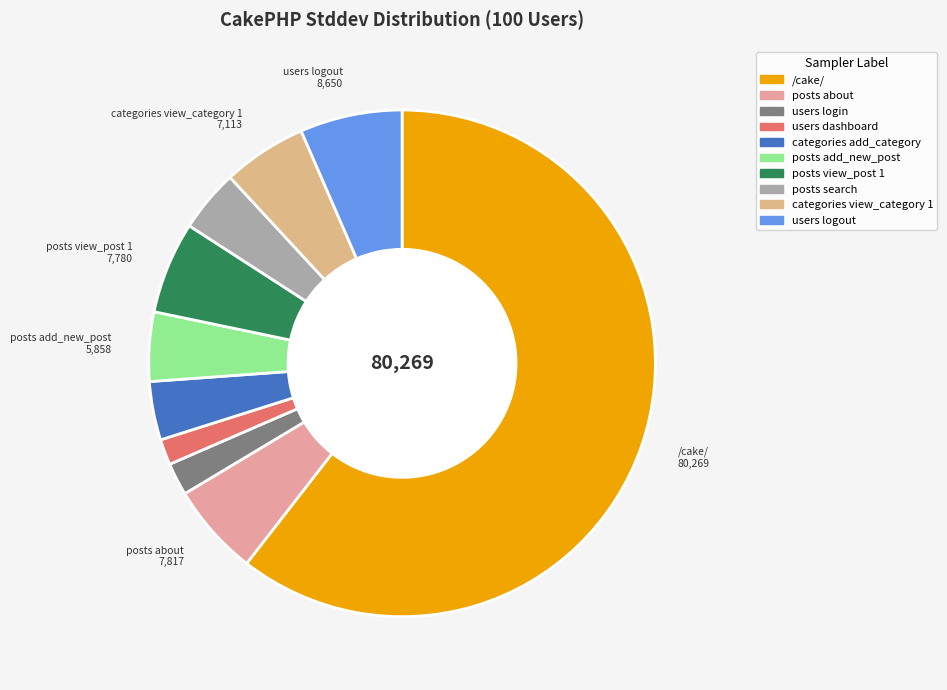

Count the number of slices in the pie.

10